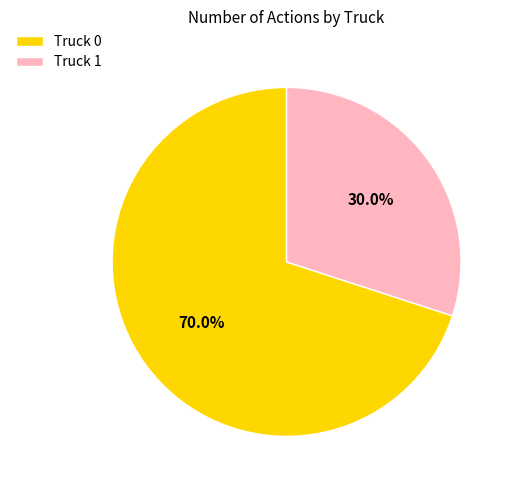

Between Truck 0 and Truck 1, which is larger?

Truck 0